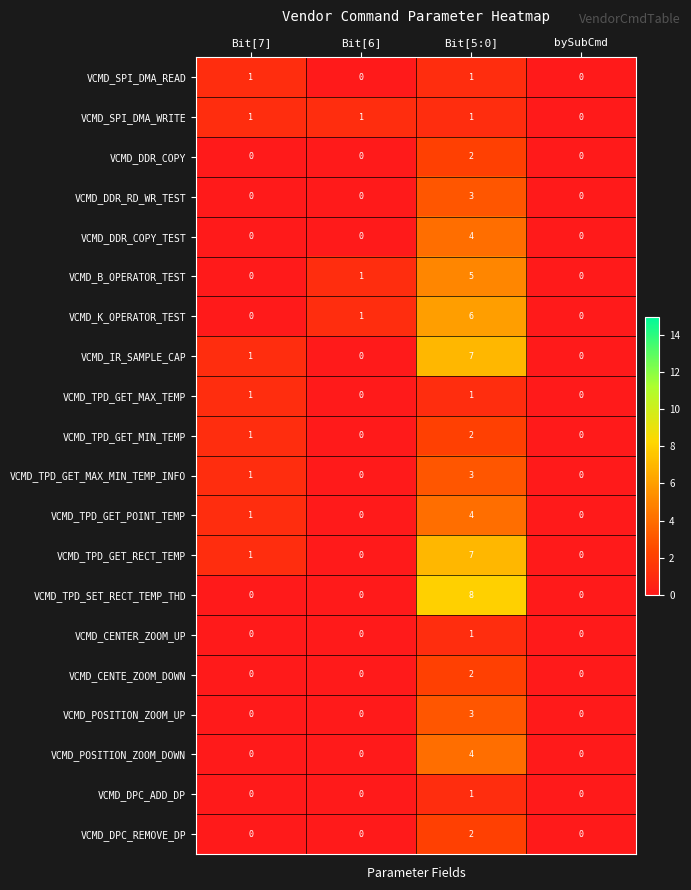

How many VCMD_SPI_DMA_WRITE values are between 1 and 2?

3